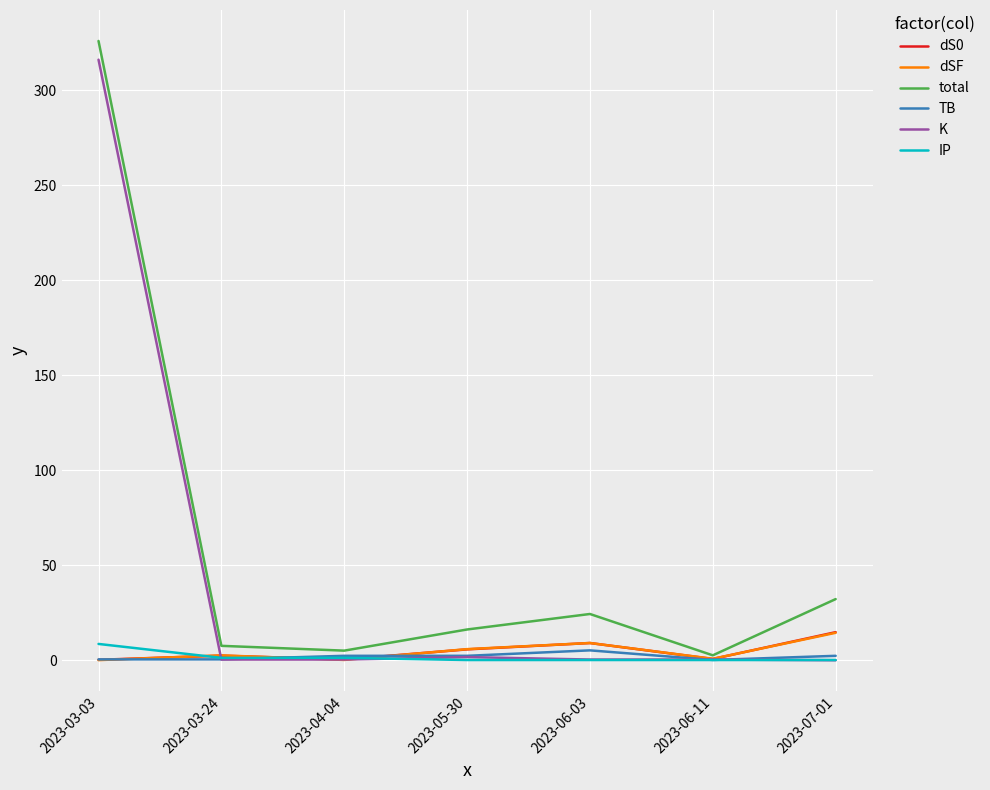

Which series has the largest total across all categories?

total